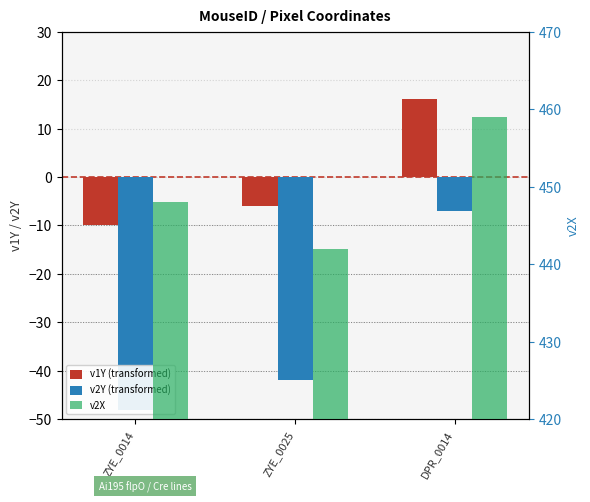

Where is v1Y (transformed) nearest to the value 3?

ZYE_0025